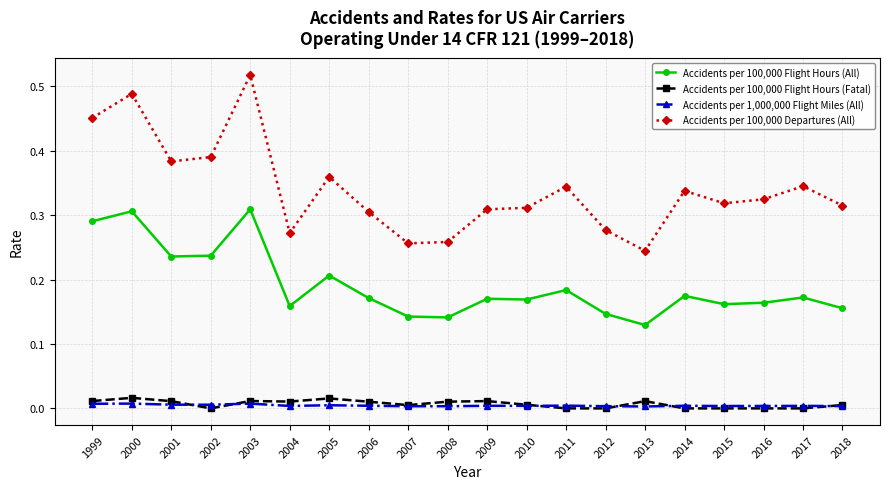

True or false: Accidents per 100,000 Flight Hours (All) has more than 0 points higher than both neighbors.

True